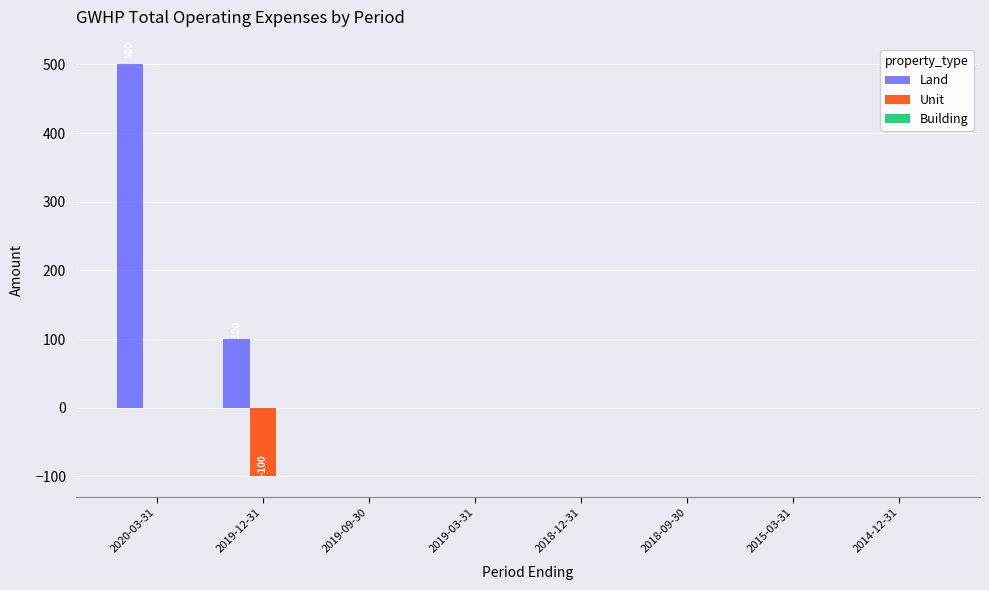

Is it true that Land equals 285 at 2020-03-31?

False